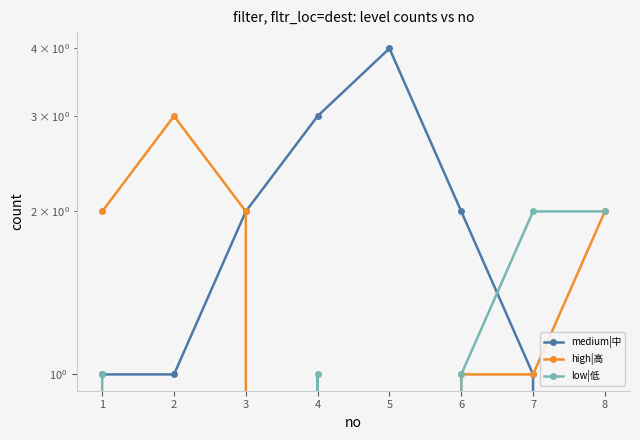

How many series are shown in this chart?

3